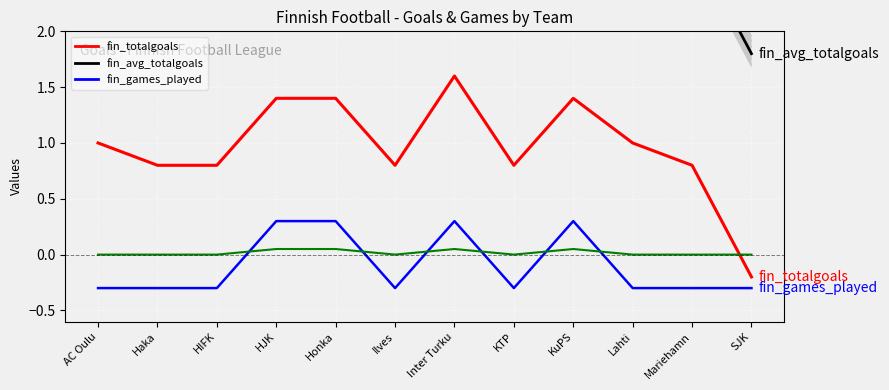

Reading right to left, transcribe all the data shown in this chart.

fin_totalgoals: SJK=-0.2	Mariehamn=0.8	Lahti=1.0	KuPS=1.4	KTP=0.8	Inter Turku=1.6	Ilves=0.8	Honka=1.4	HJK=1.4	HIFK=0.8	Haka=0.8	AC Oulu=1.0
fin_avg_totalgoals: SJK=1.8	Mariehamn=2.8	Lahti=3.0	KuPS=2.8	KTP=2.8	Inter Turku=3.0	Ilves=2.8	Honka=2.8	HJK=2.8	HIFK=2.8	Haka=2.8	AC Oulu=3.0
fin_games_played: SJK=-0.3	Mariehamn=-0.3	Lahti=-0.3	KuPS=0.3	KTP=-0.3	Inter Turku=0.3	Ilves=-0.3	Honka=0.3	HJK=0.3	HIFK=-0.3	Haka=-0.3	AC Oulu=-0.3